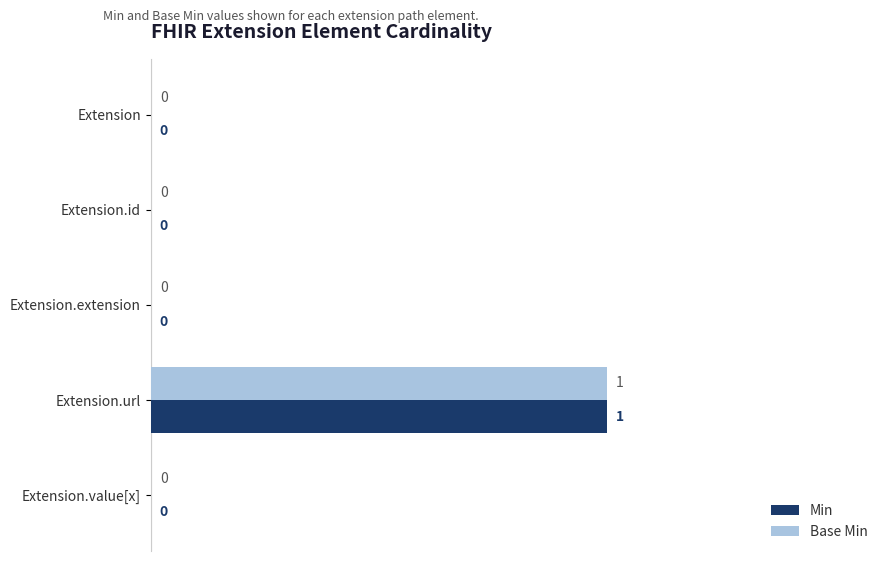

How many data points in Base Min are above 0?

1